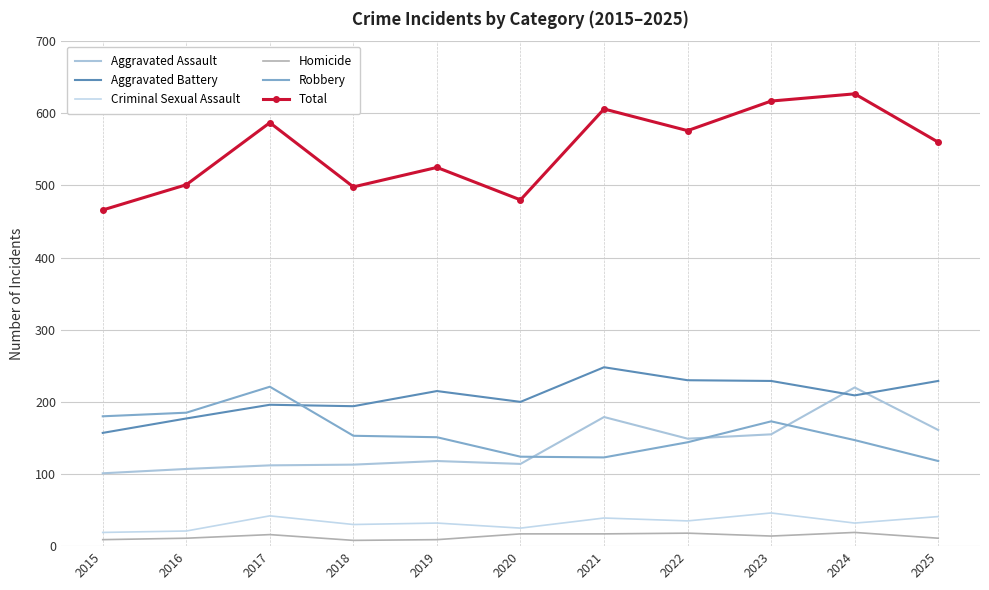

Is this an area chart (filled region under the line)?

No